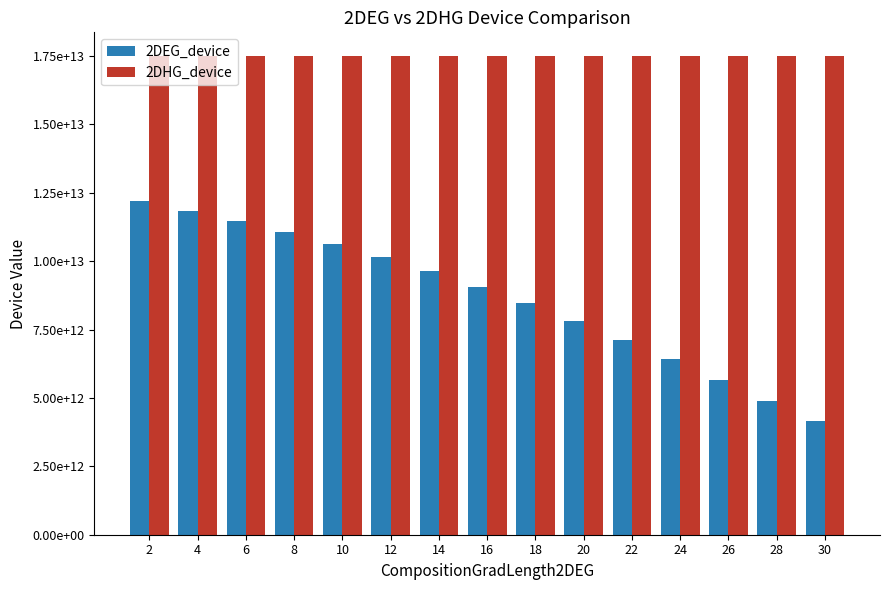

Rank the series at 18 from lowest to highest value.

2DEG_device, 2DHG_device